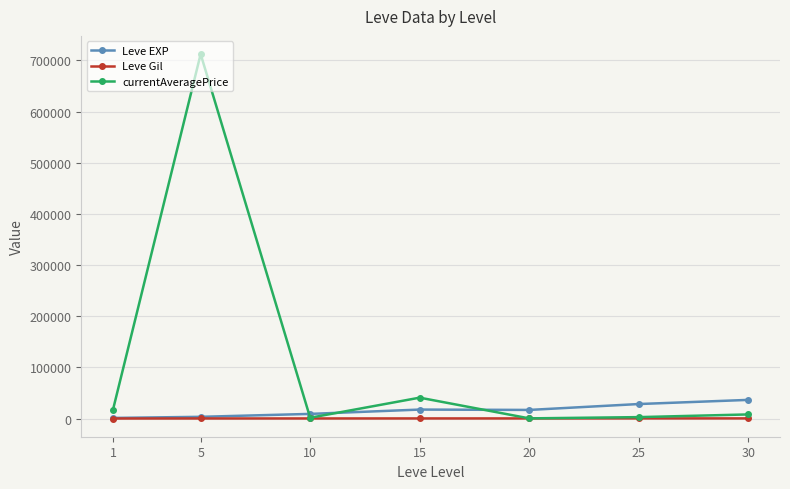

List the series in order of their peak value, highest first.

currentAveragePrice, Leve EXP, Leve Gil